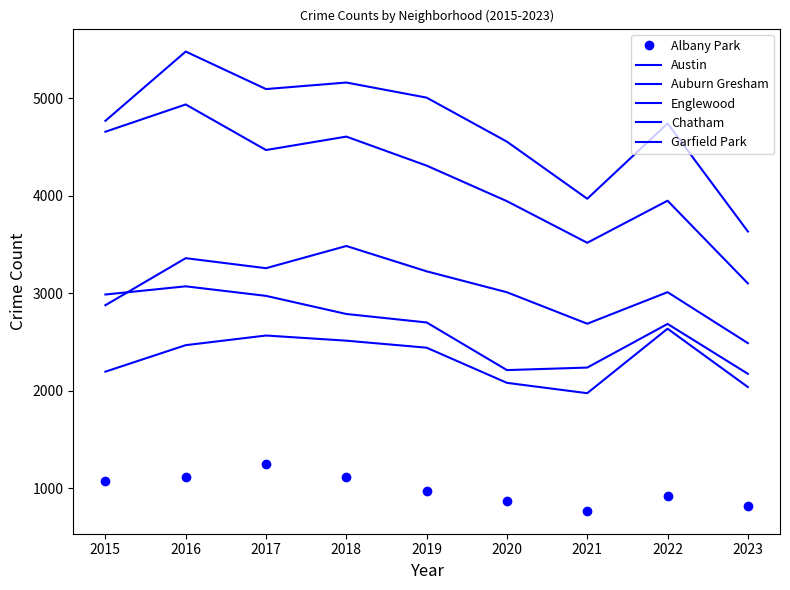

What is the minimum value shown in the chart?

767